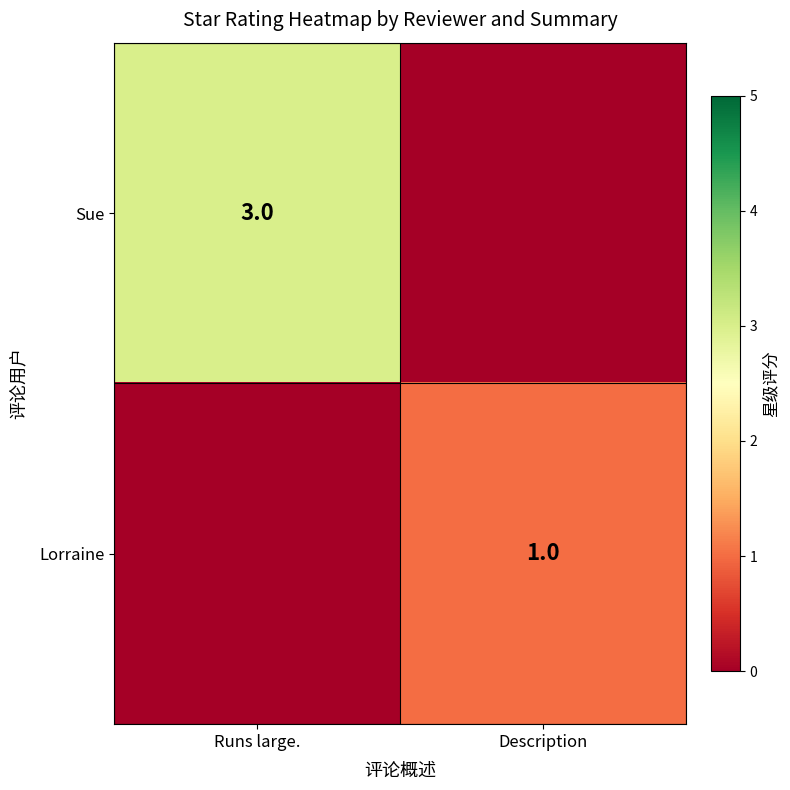

The value of Lorraine at Description is 1. True or false?

True